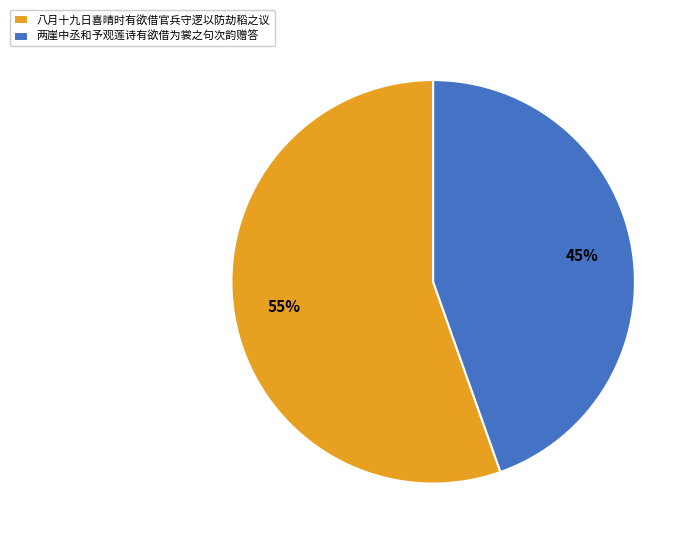

To the nearest percent, what percentage of the pie is 两崖中丞和予观莲诗有欲借为裳之句次韵赠答?

45%